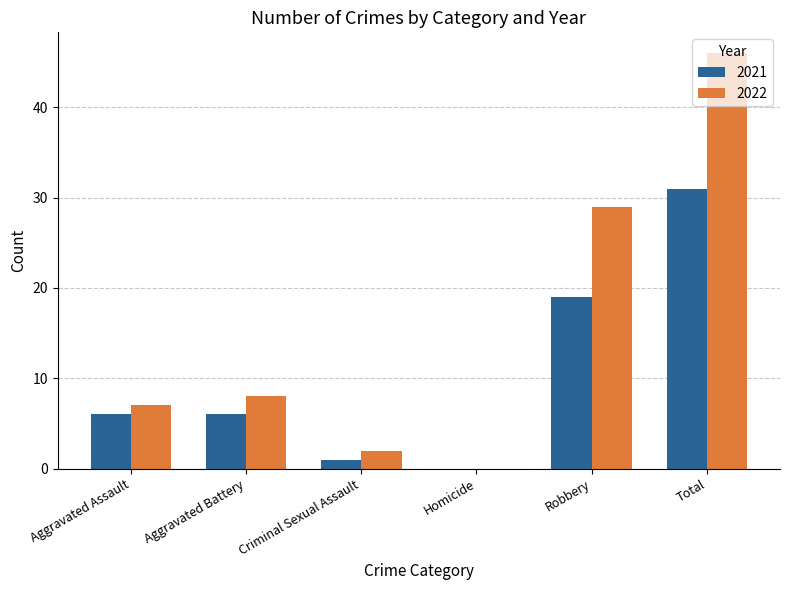

Which series has the largest total across all categories?

2022